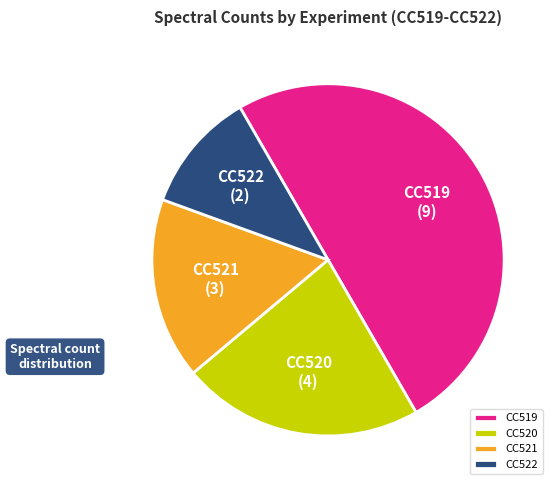

Count the number of slices in the pie.

4